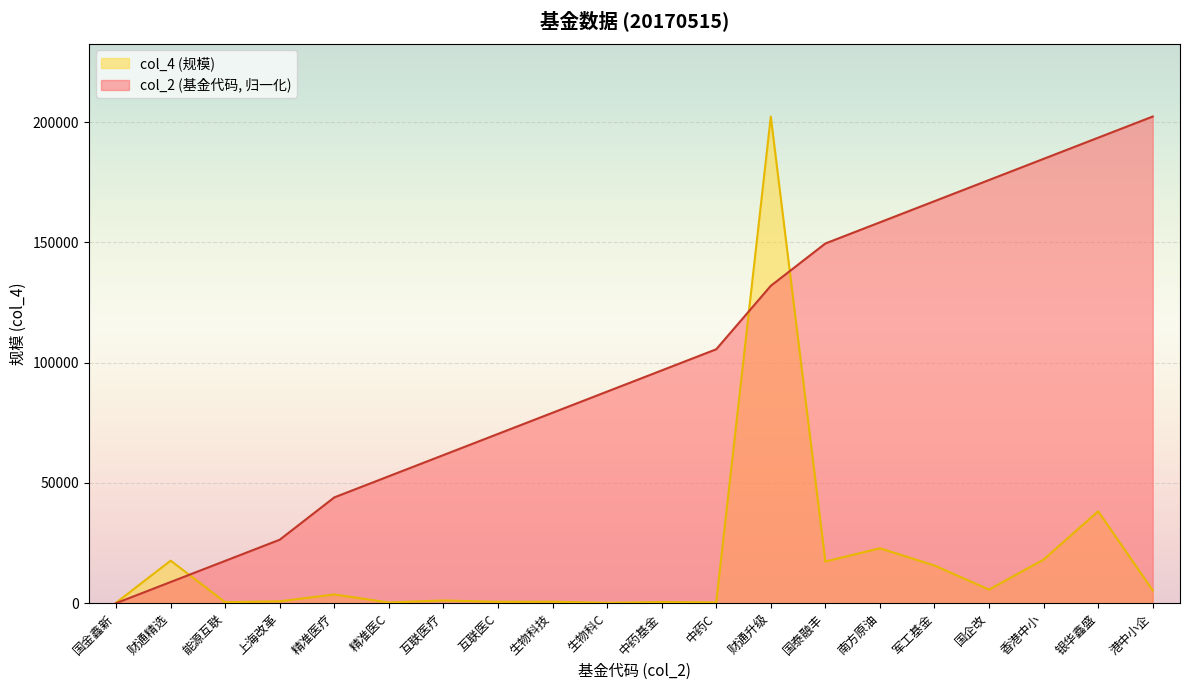

The value of col_2 at 香港中小 is 184769.9. True or false?

True